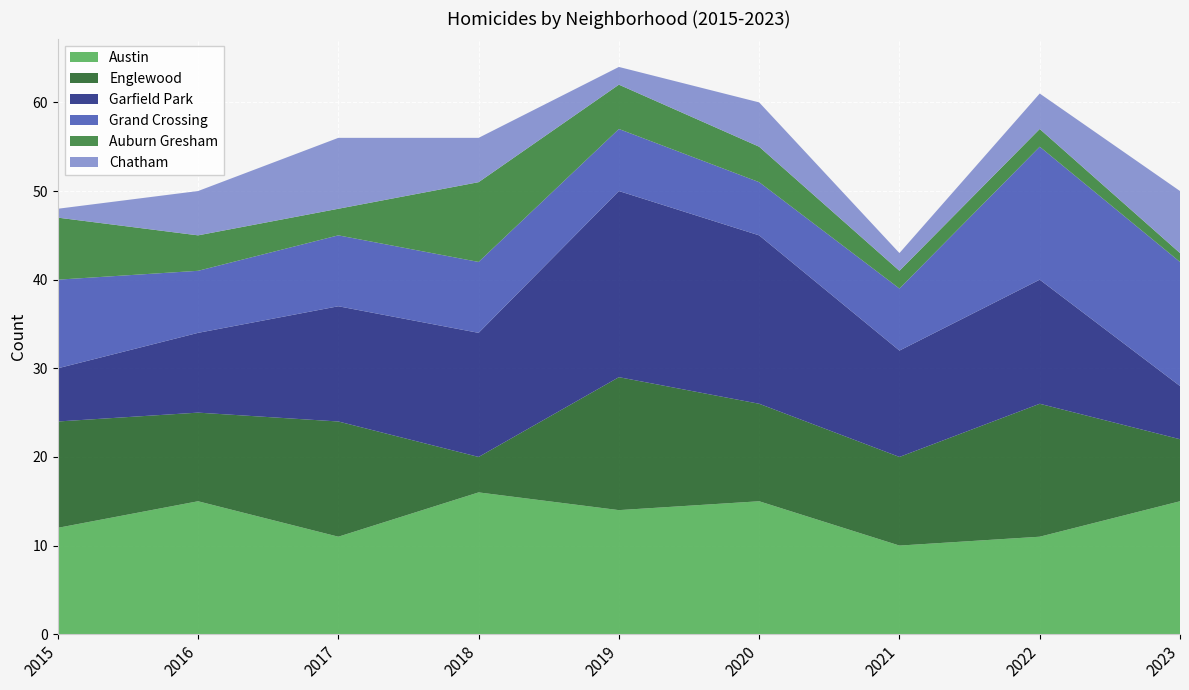

Reading right to left, what are all the values shown in this chart?

Austin: 15	11	10	15	14	16	11	15	12
Englewood: 7	15	10	11	15	4	13	10	12
Garfield Park: 6	14	12	19	21	14	13	9	6
Grand Crossing: 14	15	7	6	7	8	8	7	10
Auburn Gresham: 1	2	2	4	5	9	3	4	7
Chatham: 7	4	2	5	2	5	8	5	1